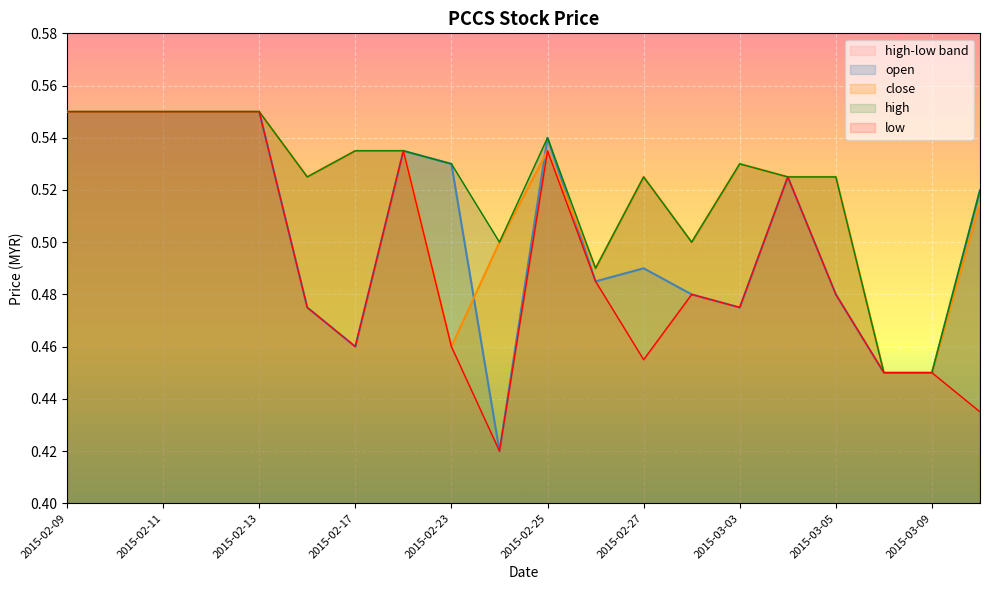

Where is close nearest to the value 0?

2015-03-06